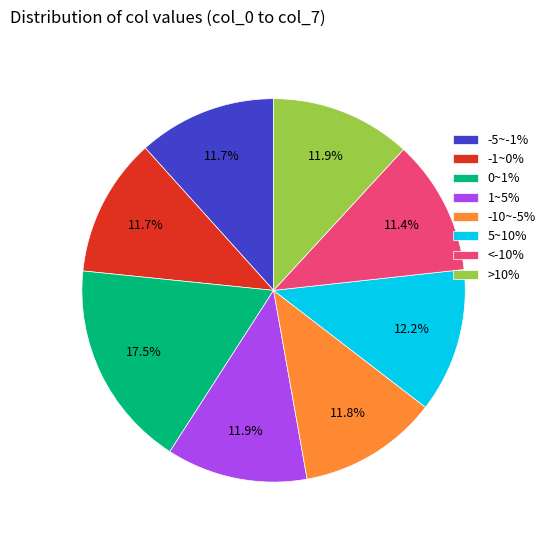

To the nearest percent, what is the difference between the largest and smallest slice percentages?

6%